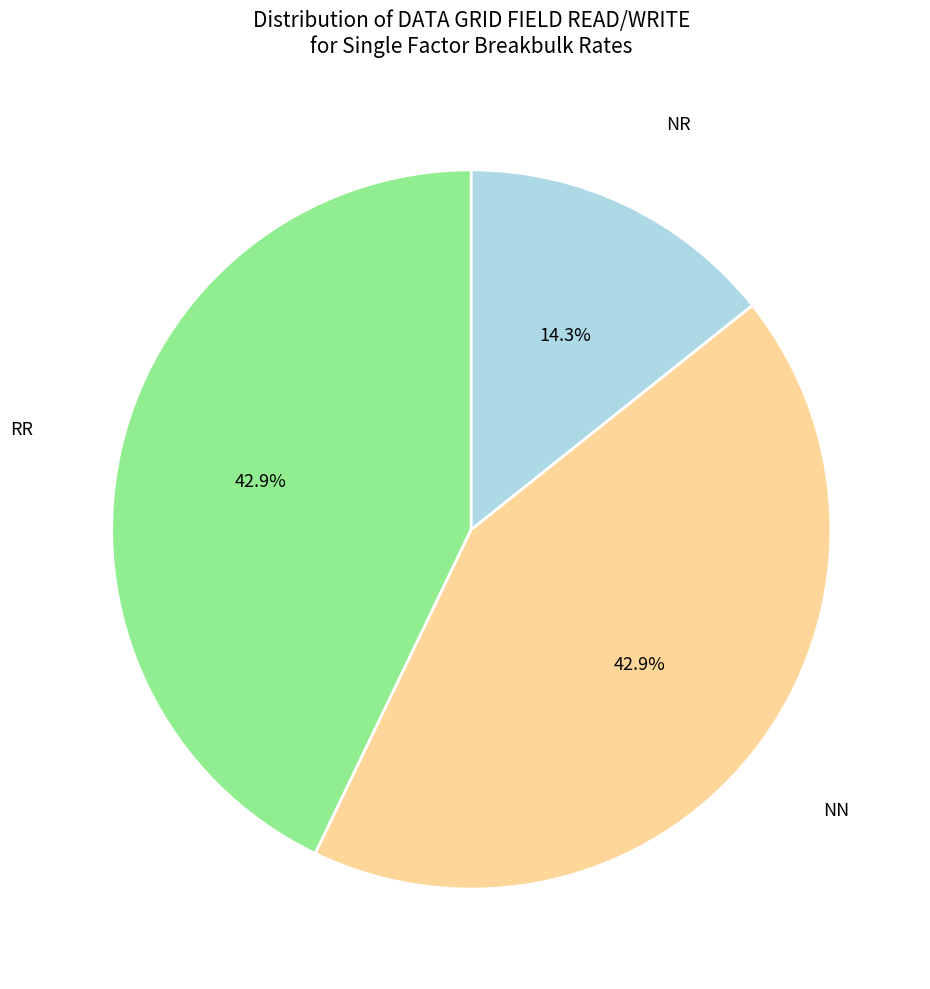

The RR slice represents 43% of the pie. True or false?

True